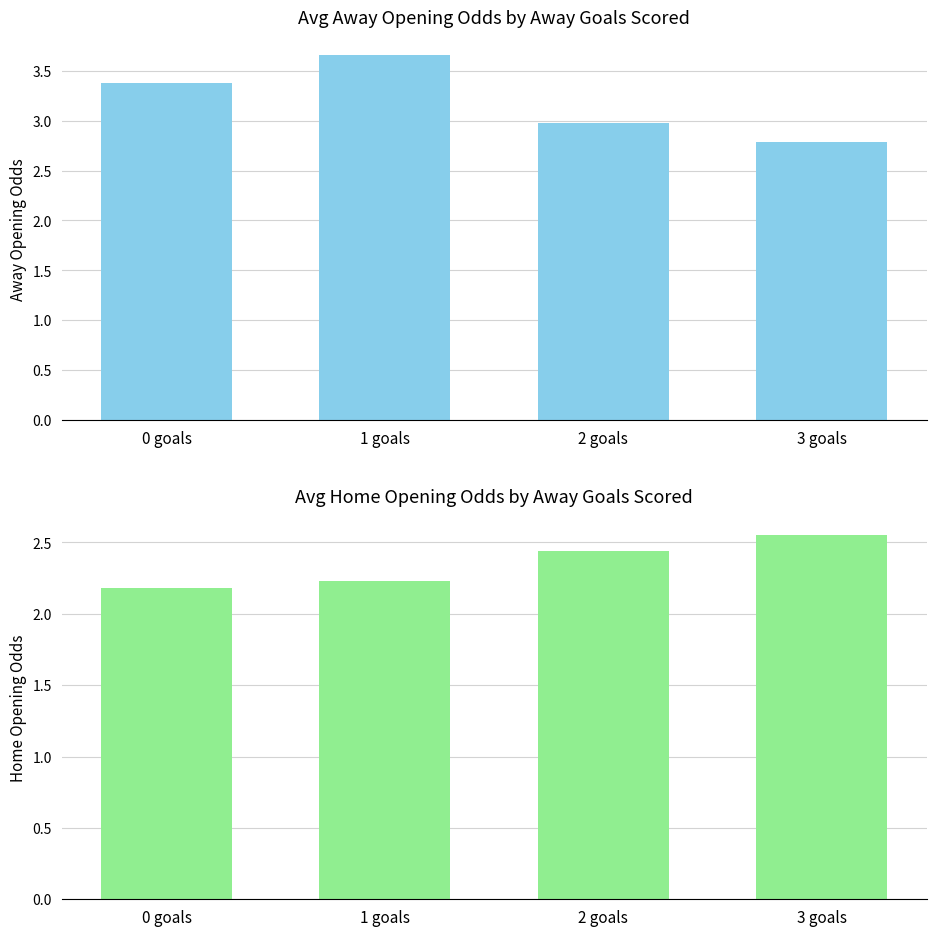

Reading left to right, list all the values displayed in this chart.

away_opening_odds: 3.4	3.7	3.0	2.8
home_opening_odds: 2.2	2.2	2.4	2.6